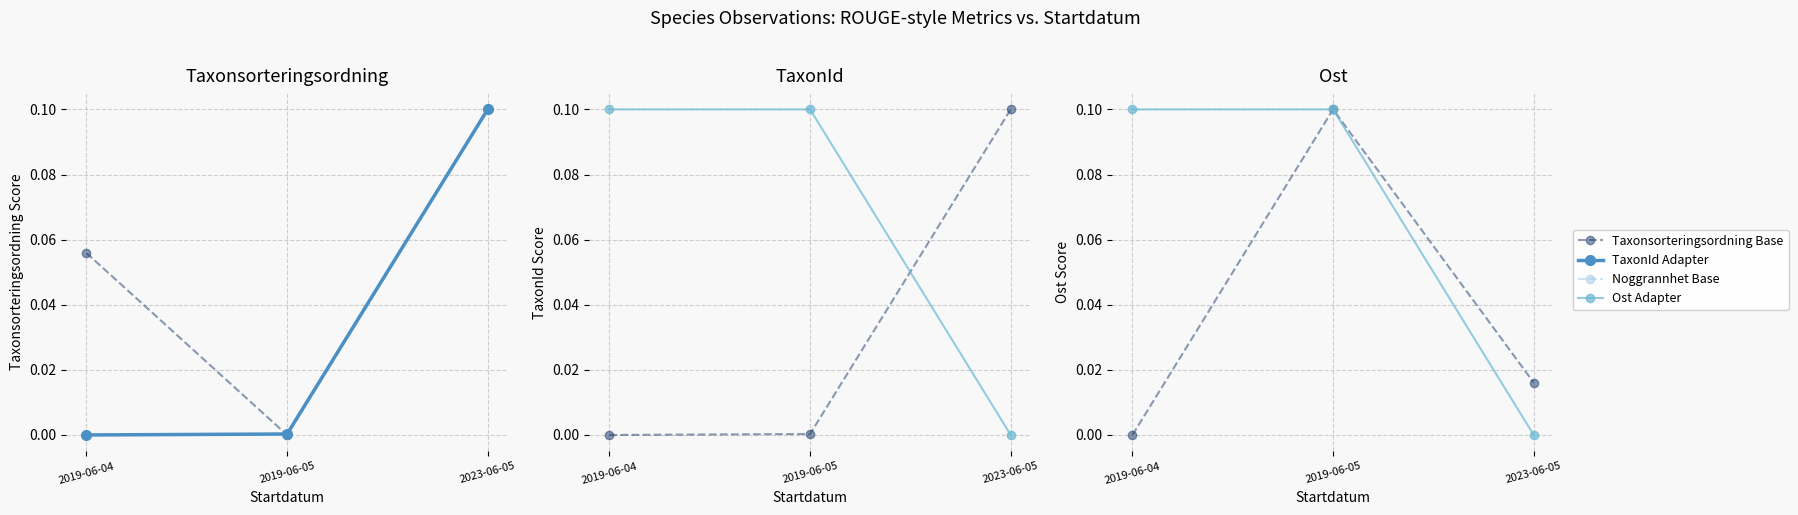

Which series has the widest spread of values?

Taxonsorteringsordning Base